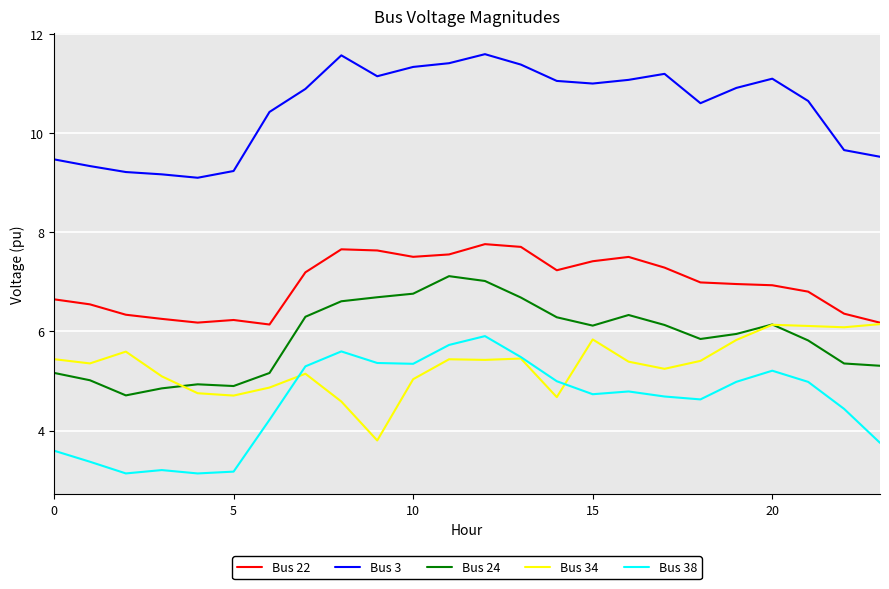

What is the minimum value for Bus 22?

6.1